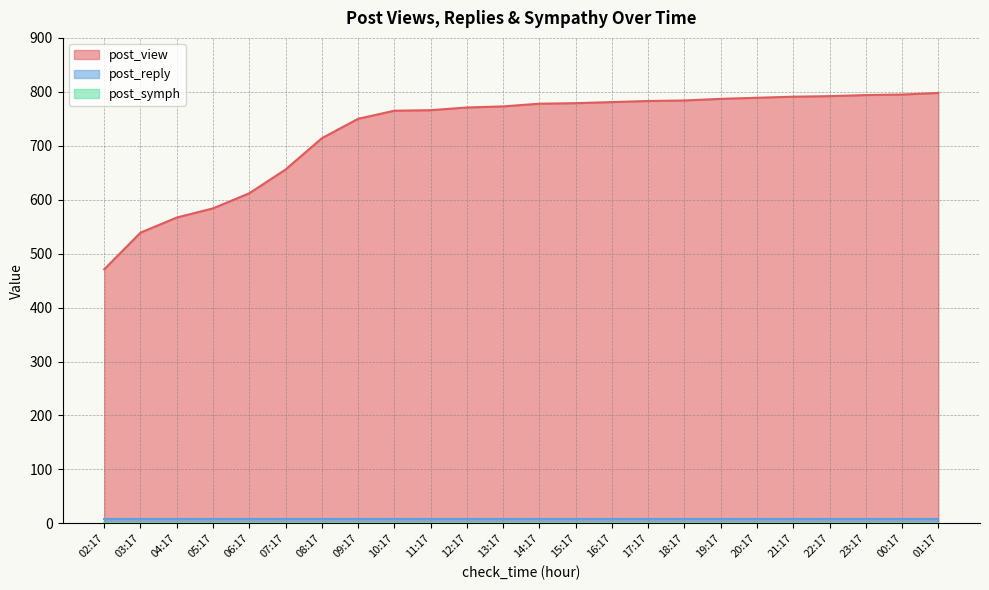

How many lines are shown in the chart?

3